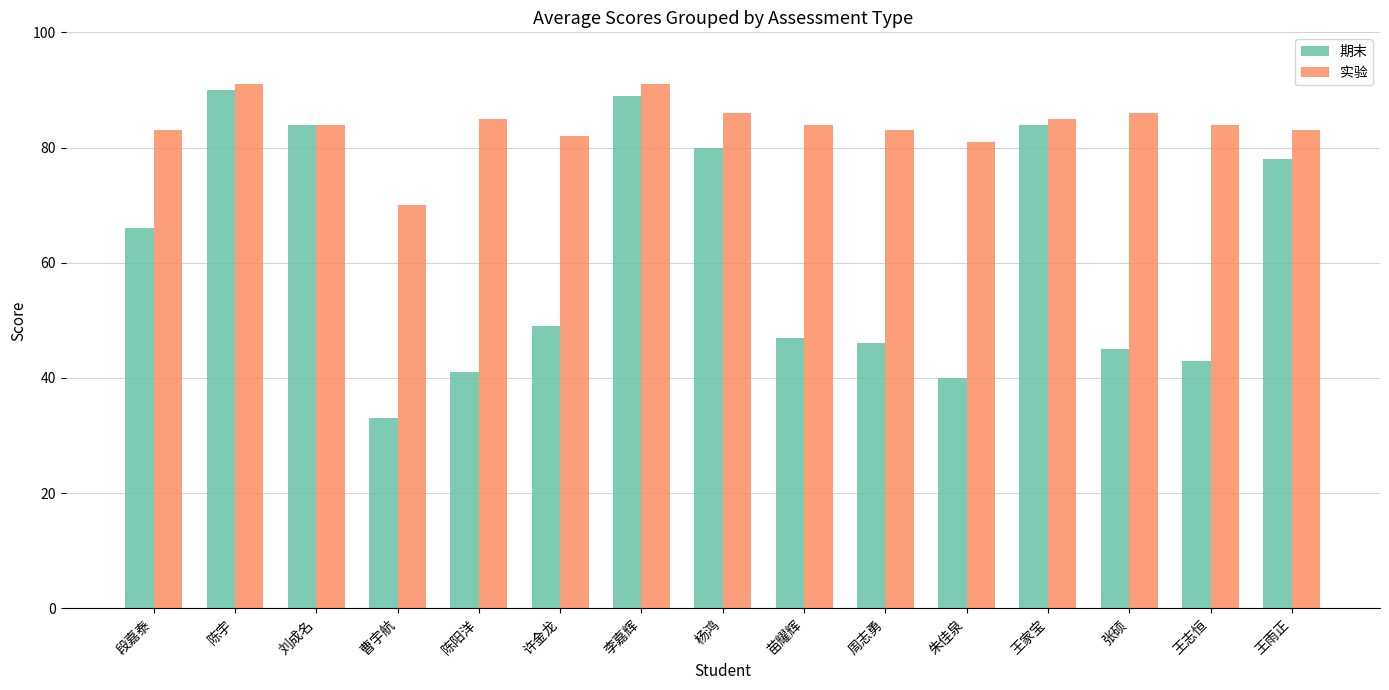

At how many categories does at least one series exceed 60?

15